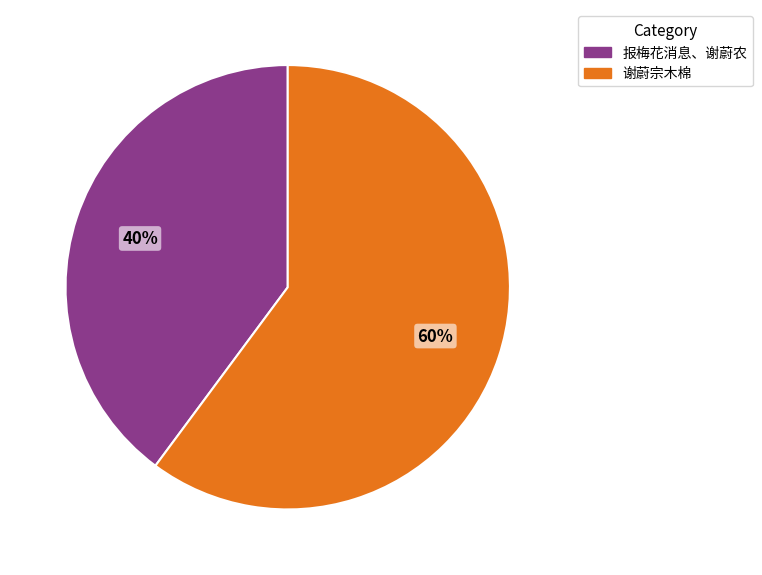

Do 谢蔚宗木棉 and 报梅花消息、谢蔚农 together represent more than half of the pie?

Yes